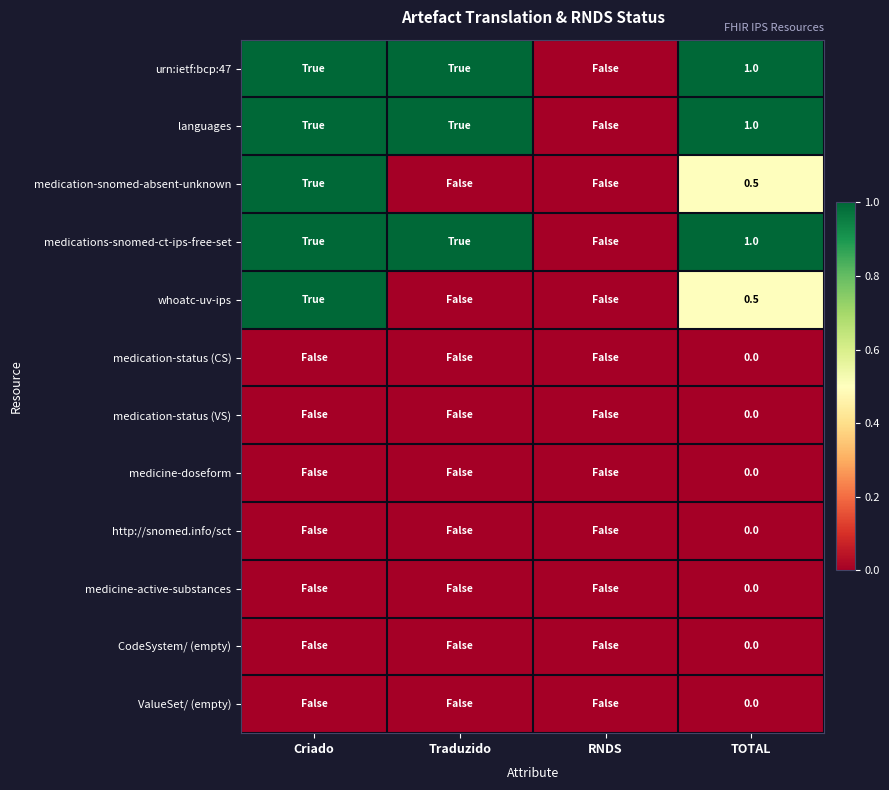

Which has a higher value, TOTAL or Traduzido?

TOTAL